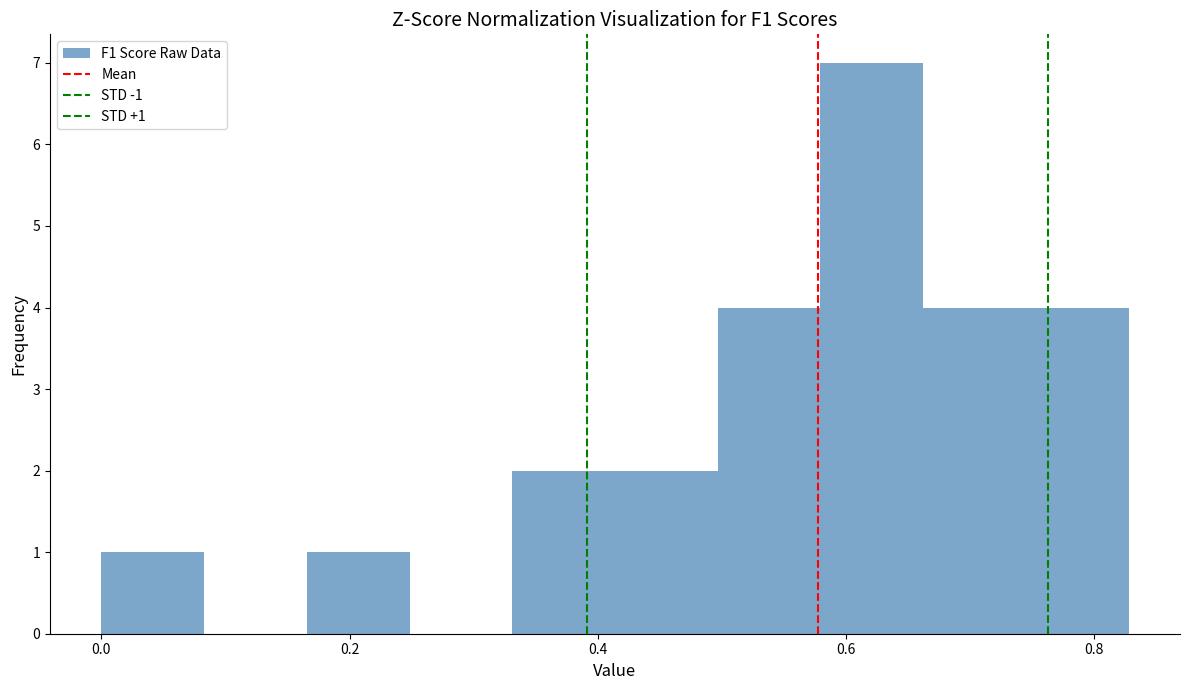

Over which range of the x-axis is the bar tallest?

0.58 to 0.66